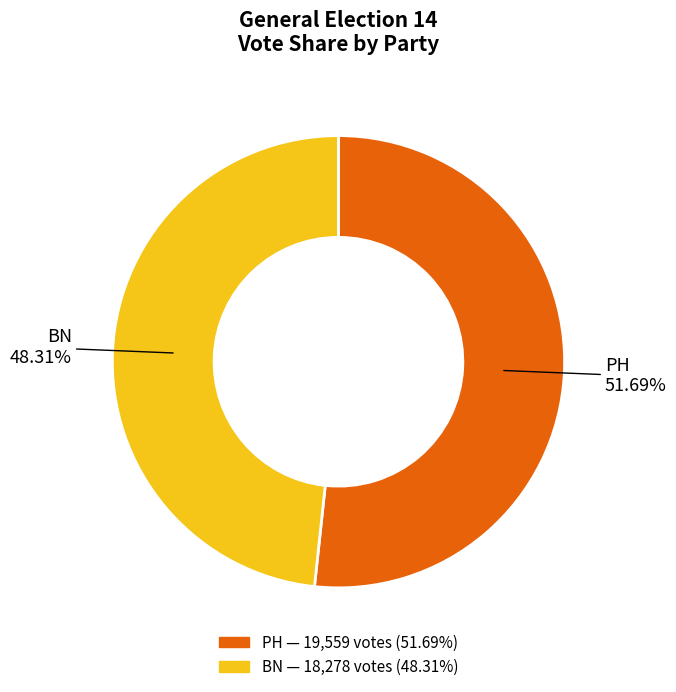

To the nearest percent, what is the average slice percentage?

50%